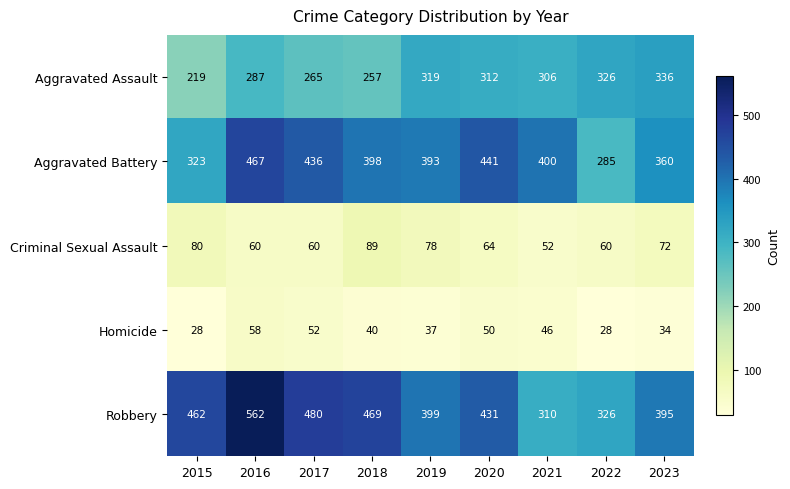

Which category has the highest value in the Aggravated Battery series?

2016